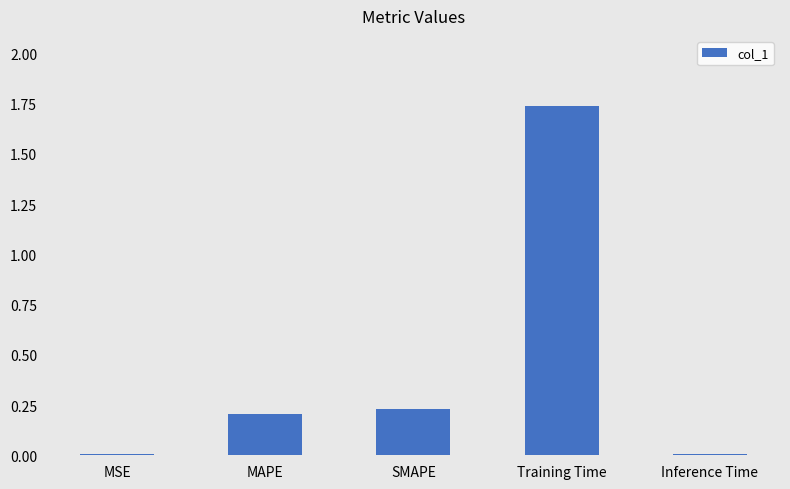

Which has a higher value, Training Time or MAPE?

Training Time